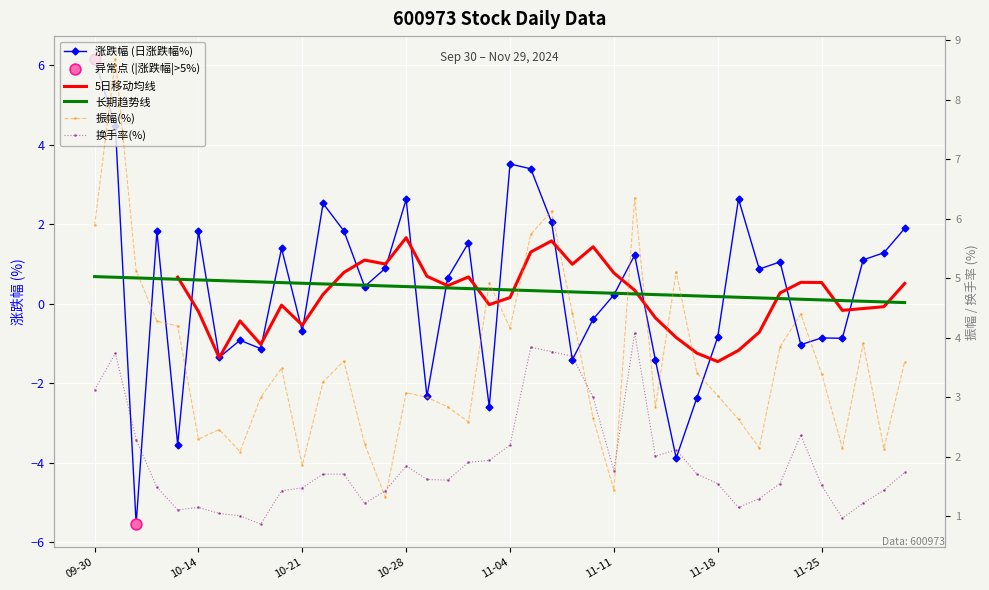

At how many categories does at least one series exceed 3?

23